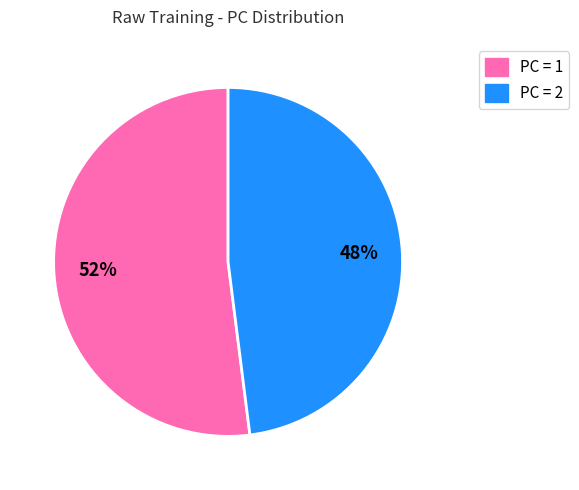

Is there a majority slice in this chart?

Yes